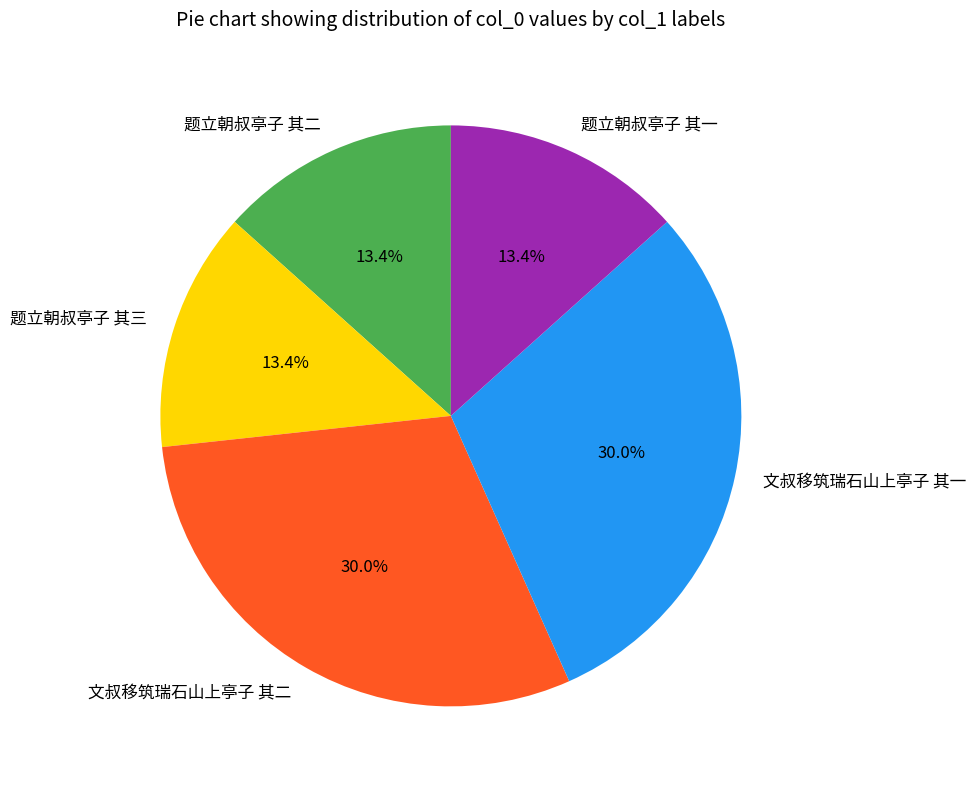

Approximately how many times larger is the value at 题立朝叔亭子 其三 compared to 文叔移筑瑞石山上亭子 其一?

0.4